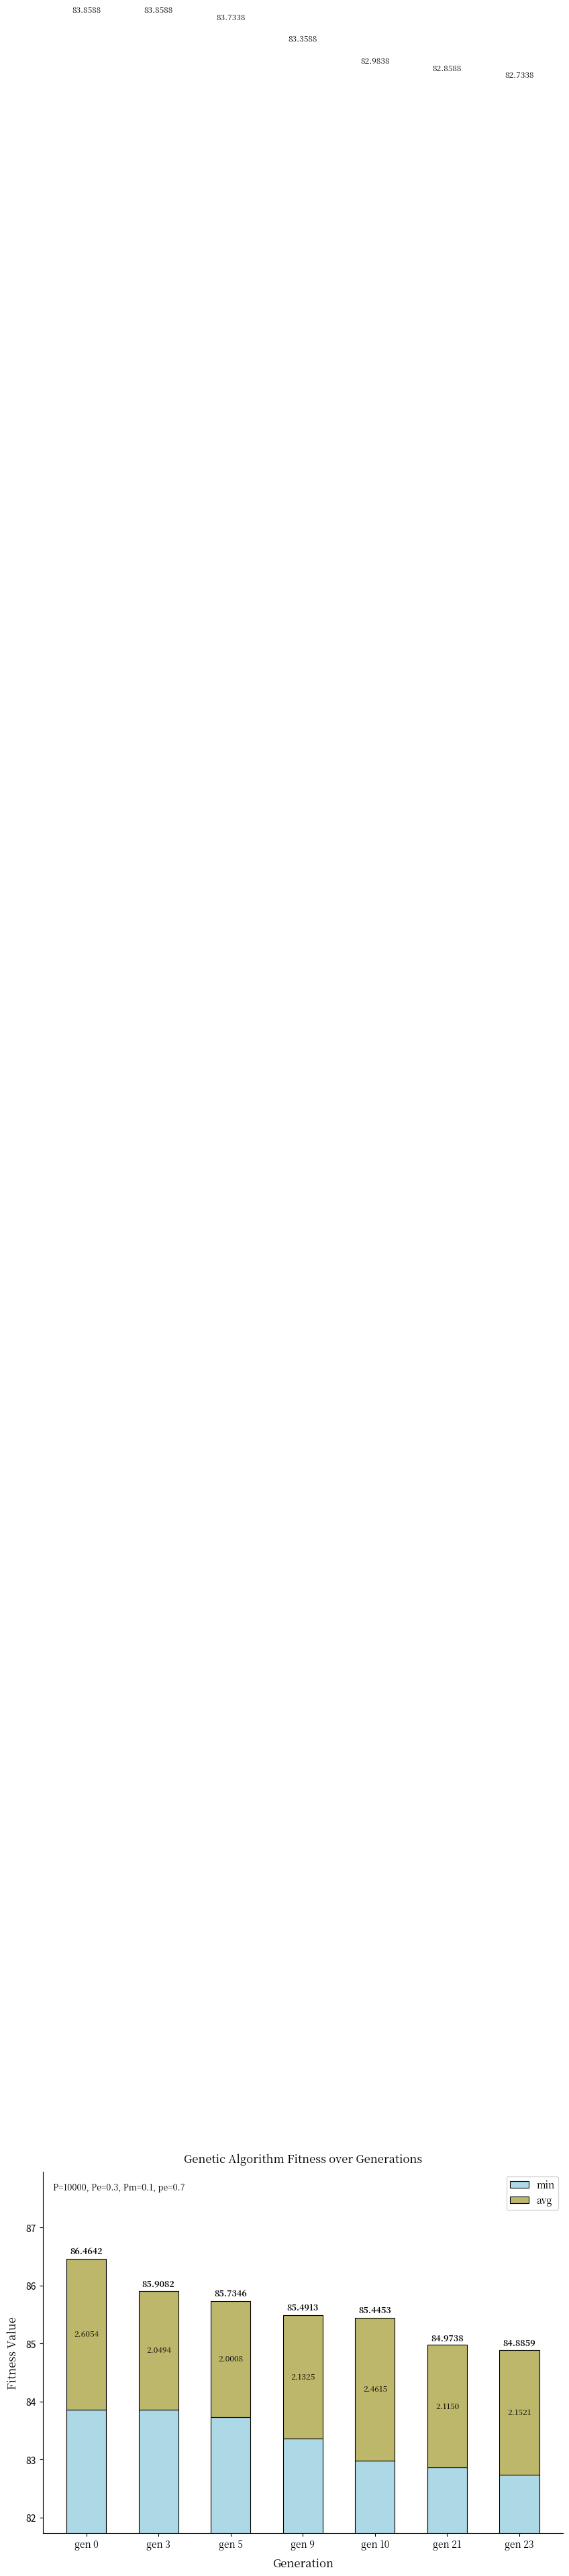

What value does the avg series have at gen 21?

2.1